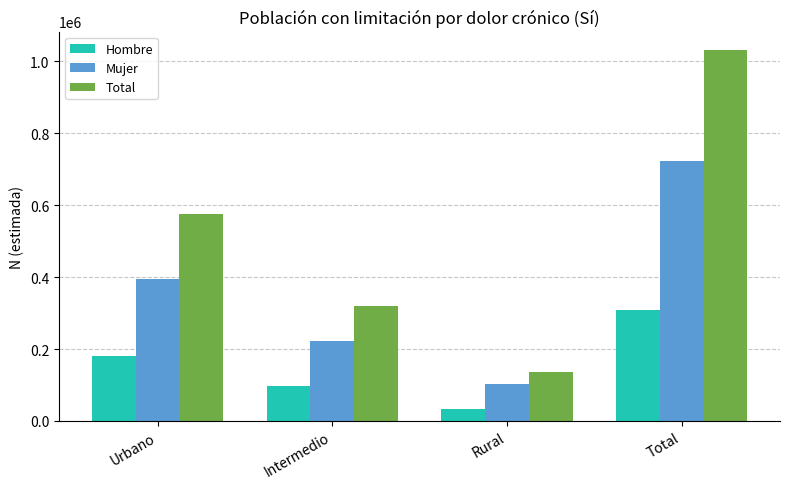

How many Mujer values are between 223579 and 721591?

3